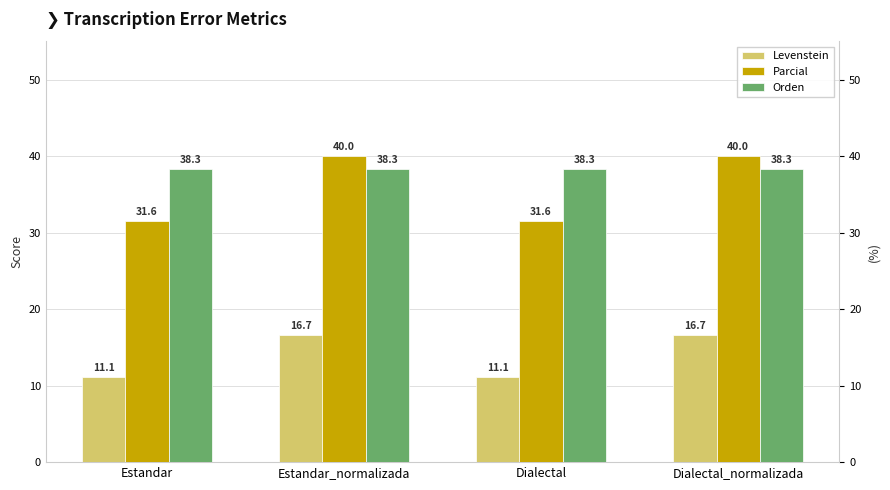

At Dialectal_normalizada, list the series in order from smallest to largest.

Levenstein, Orden, Parcial